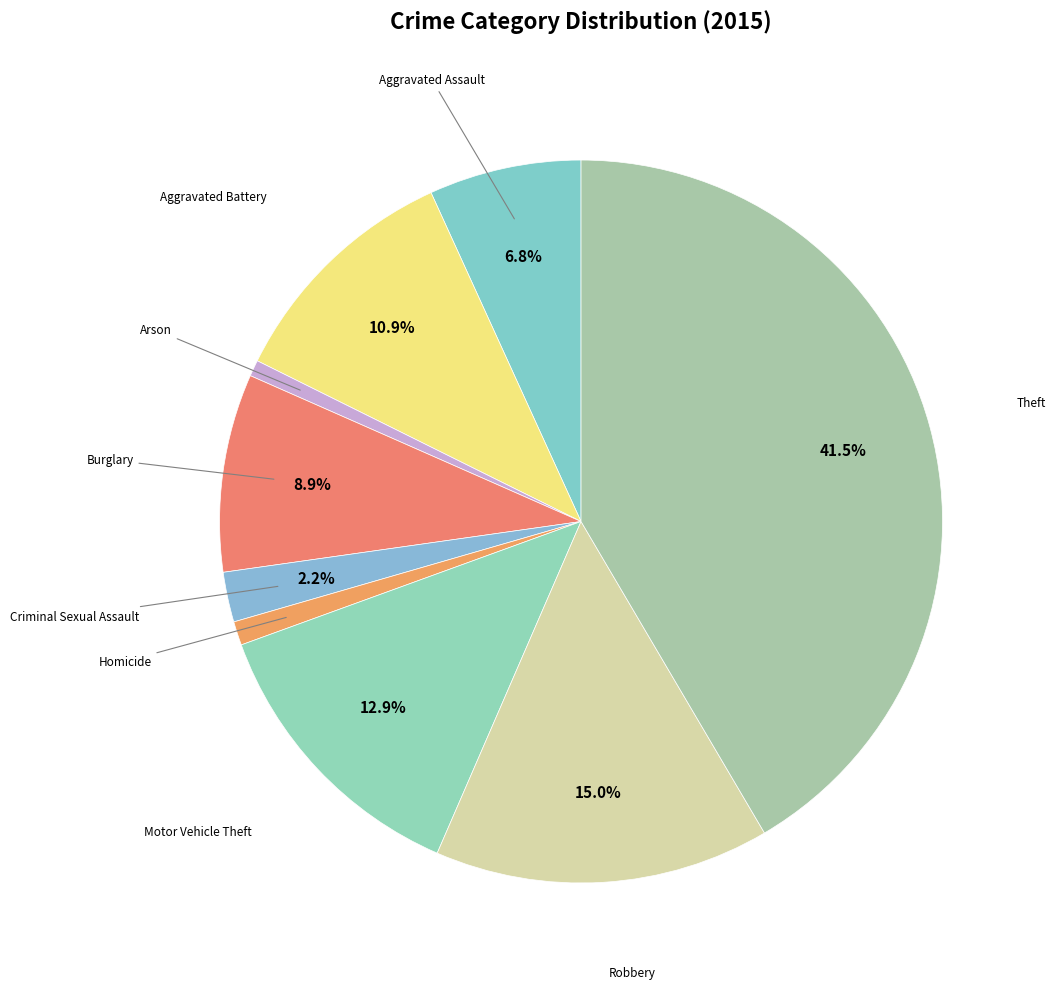

Is there any slice that represents more than half of the pie?

No